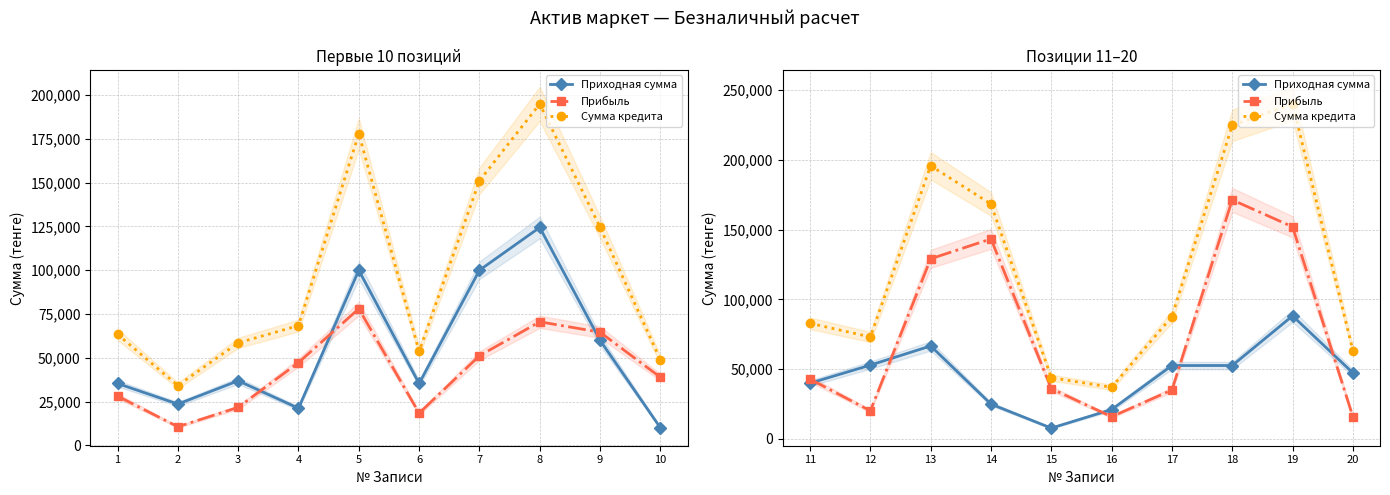

List the series in order of their peak value, highest first.

Сумма кредита, Прибыль, Приходная сумма